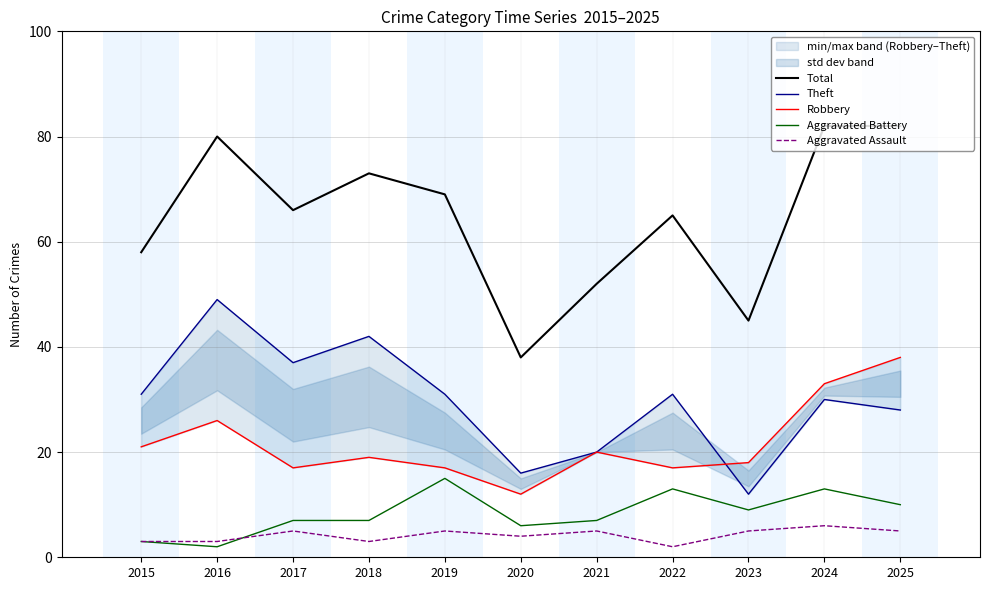

What is the difference between the highest and lowest values at 2022?

63